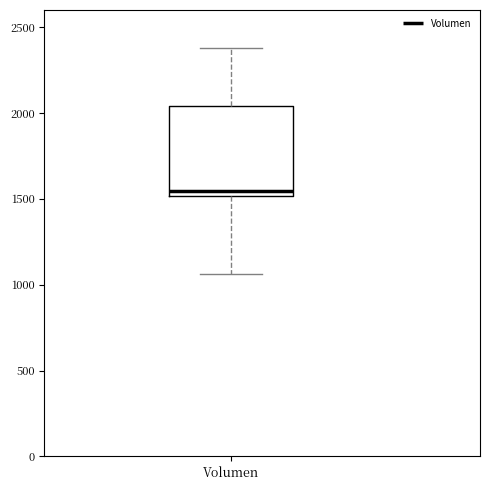

Transcribe this box plot: give where the median line is, the range the box spans, and where the two whiskers end, as read against the y-axis. The values are not printed on the chart, so give them approximately, as read against the axis.

median 1550, box 1500 to 2050, whiskers 1050 to 2400